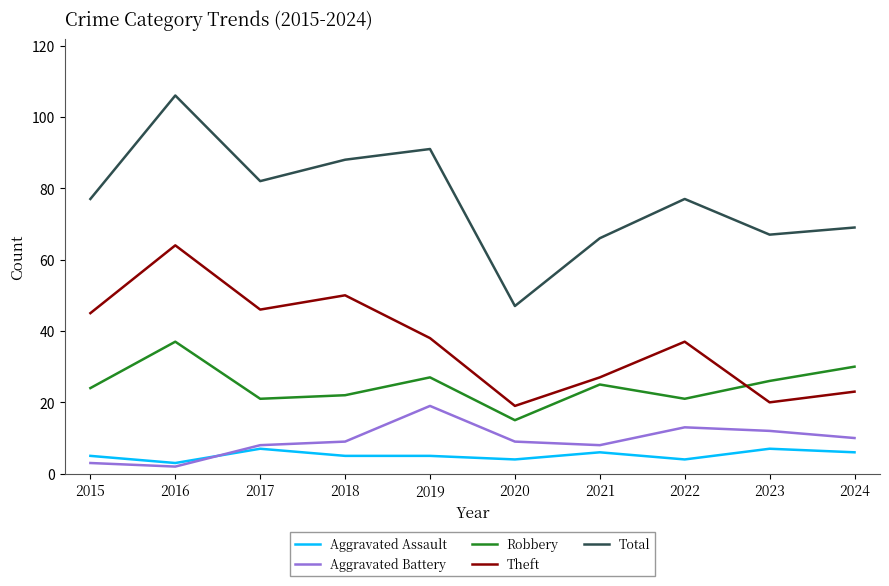

True or false: Total and Theft intersect in this chart.

False